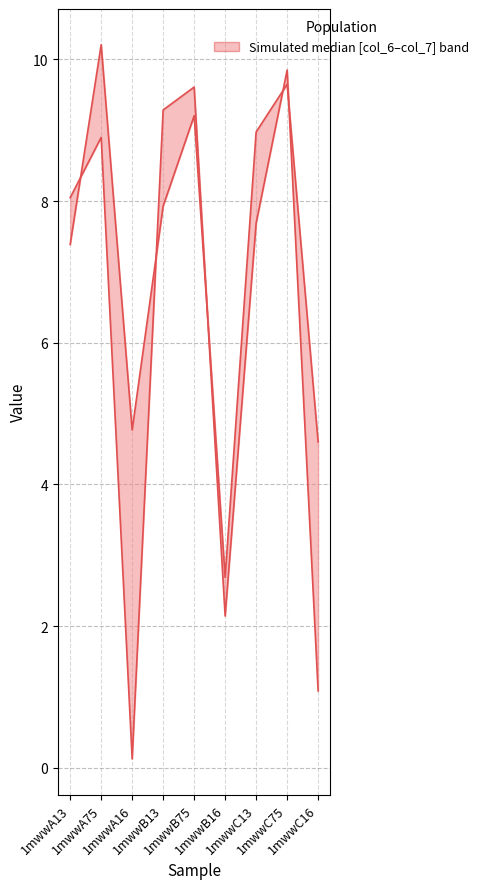

Reading right to left, list all the values displayed in this chart.

col_7 upper: 4.6	9.6	9.0	2.7	9.2	7.9	4.8	10.2	7.4
col_6 lower: 1.1	9.8	7.7	2.1	9.6	9.3	0.1	8.9	8.0